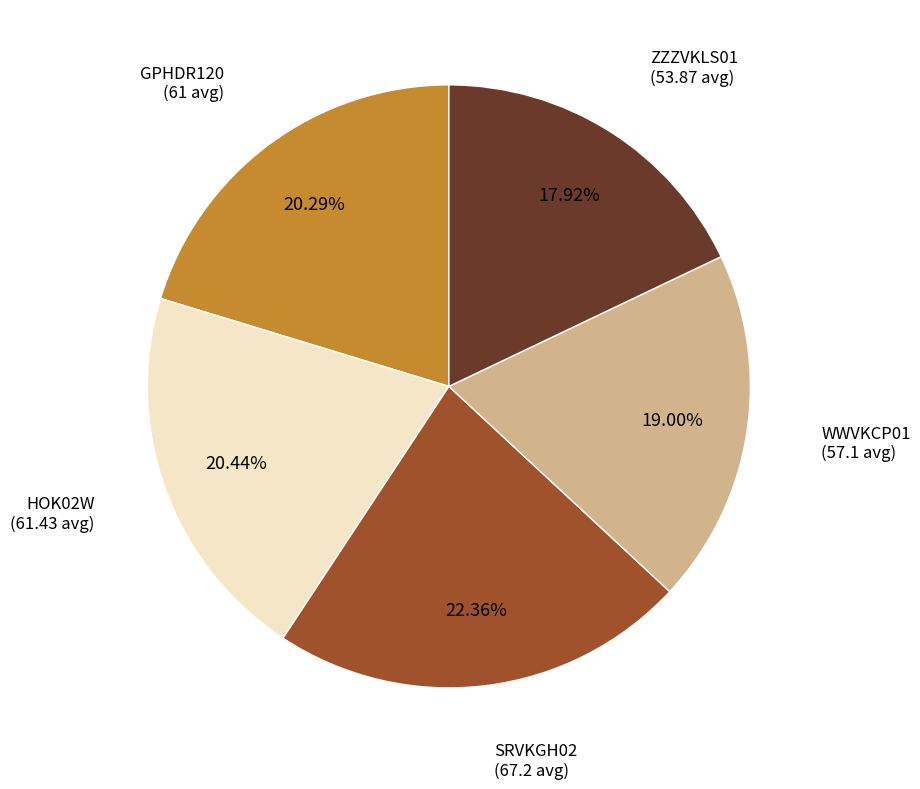

Is there any slice that represents more than half of the pie?

No